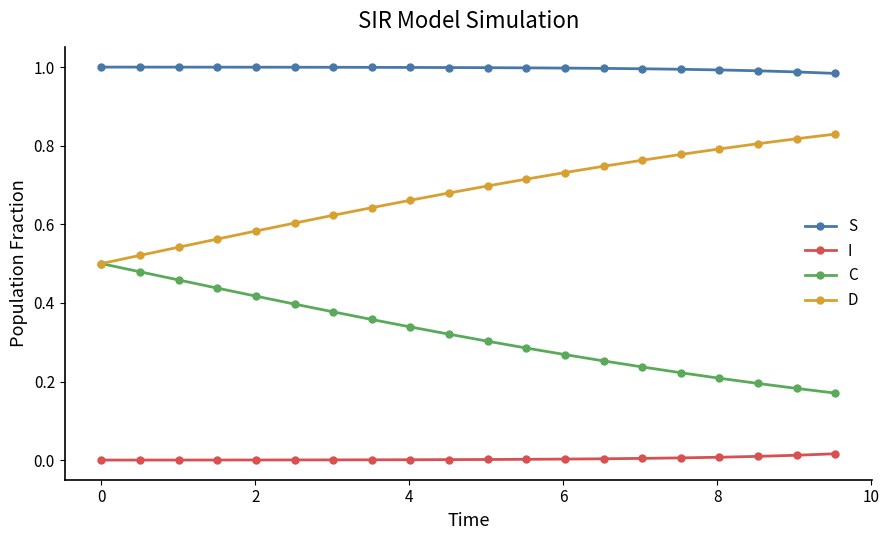

True or false: S and I intersect in this chart.

False